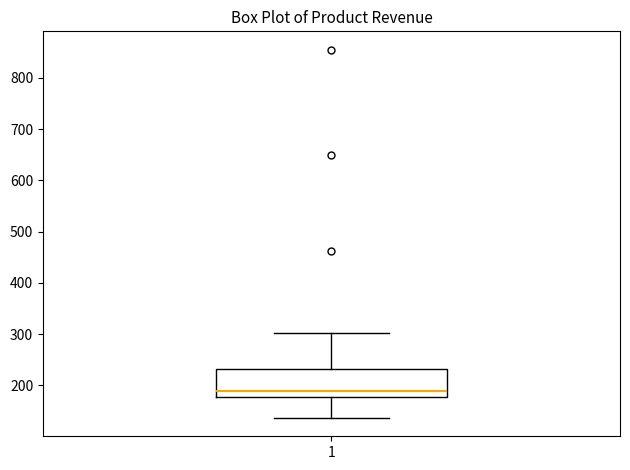

Read this box plot against the y-axis: the position of the median line, the range covered by the box, and the ends of both whiskers. The values are not printed on the chart, so give them approximately, as read against the axis.

median 190, box 180 to 230, whiskers 140 to 300